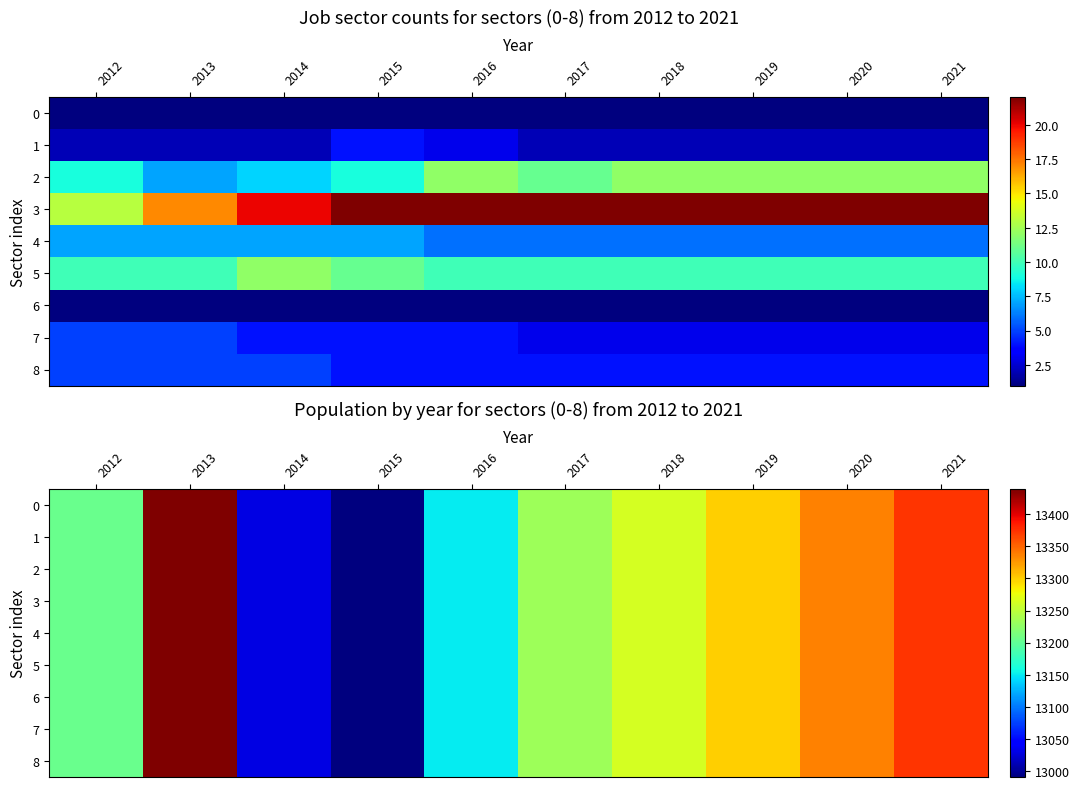

What is the minimum value for 7?

12990